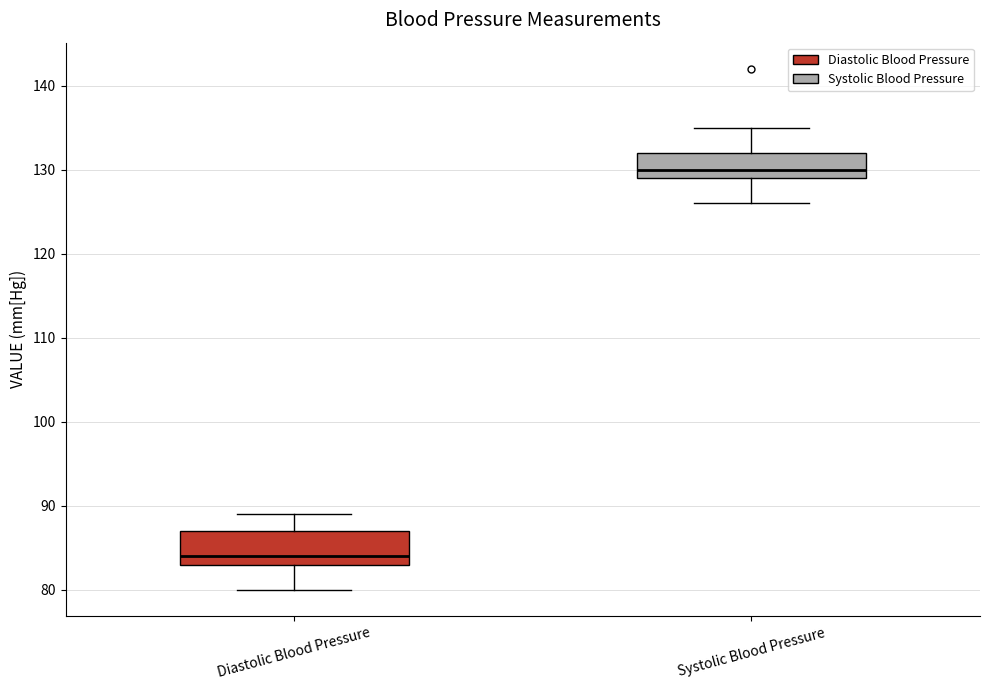

Where does the upper whisker of the box for Diastolic Blood Pressure end on the y-axis? The values are not printed on the chart, so give them approximately, as read against the axis.

89